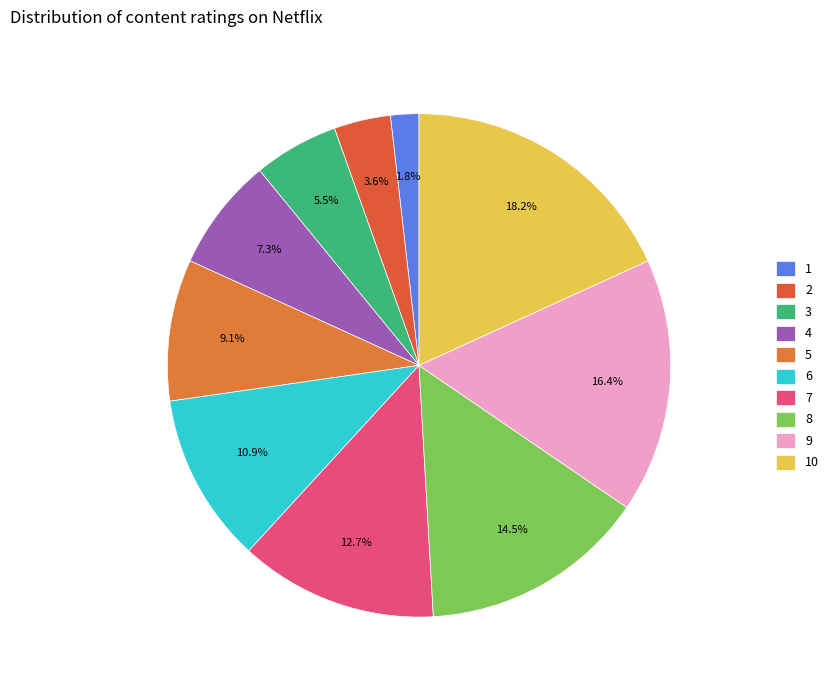

The 10 slice represents 18% of the pie. True or false?

True